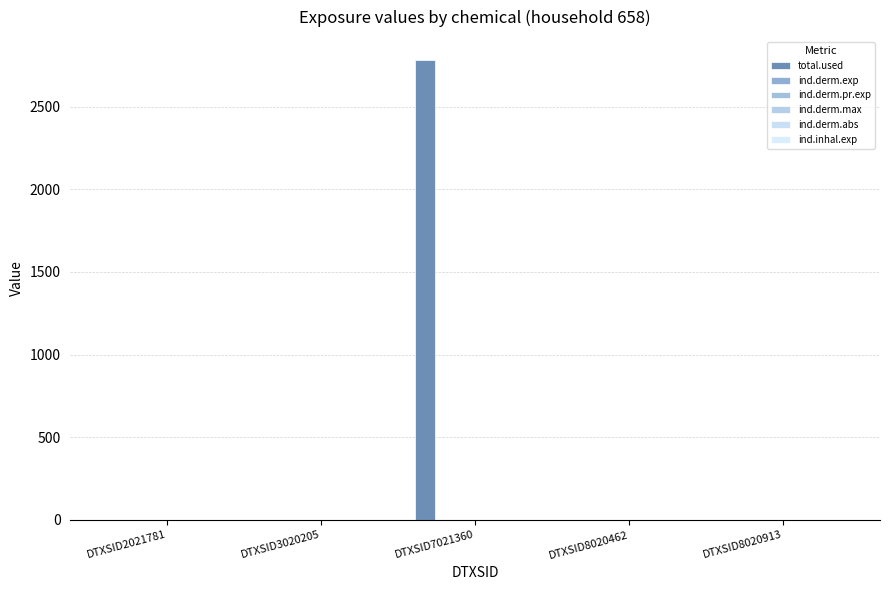

Does the chart contain stacked bars?

No